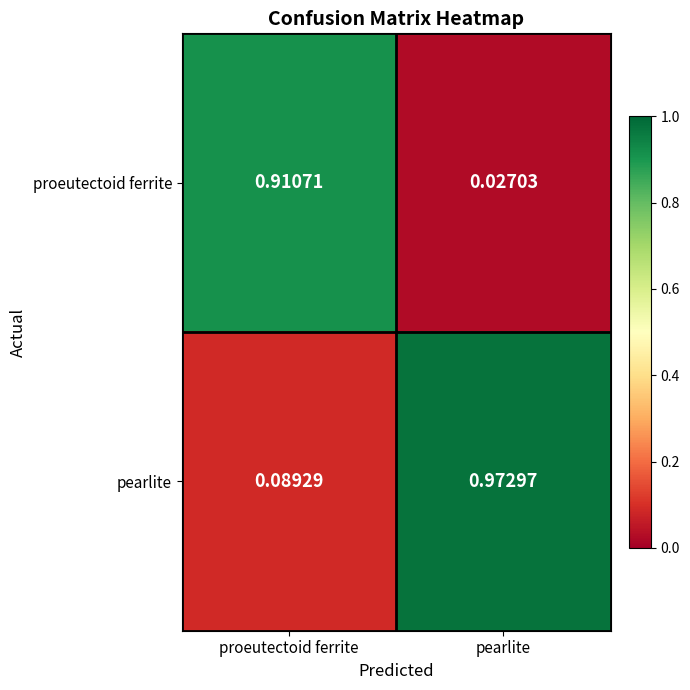

Is the value of proeutectoid ferrite at proeutectoid ferrite greater than the value of pearlite at pearlite?

No